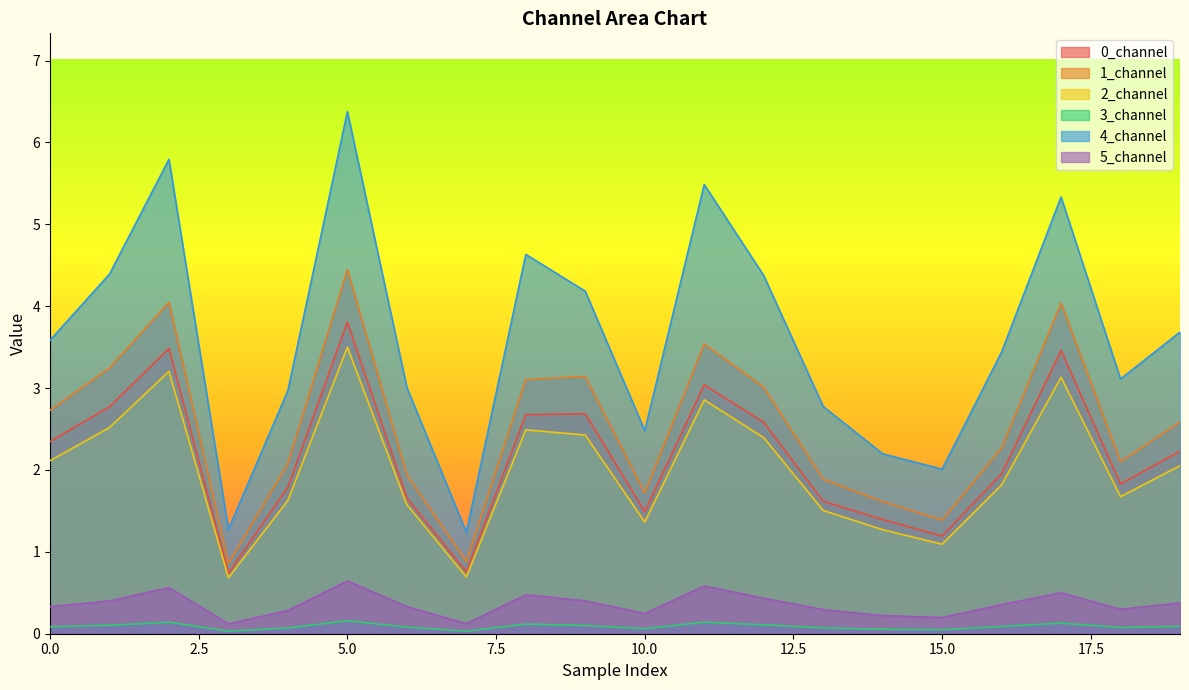

True or false: 4_channel has more than 0 interior local peaks.

True